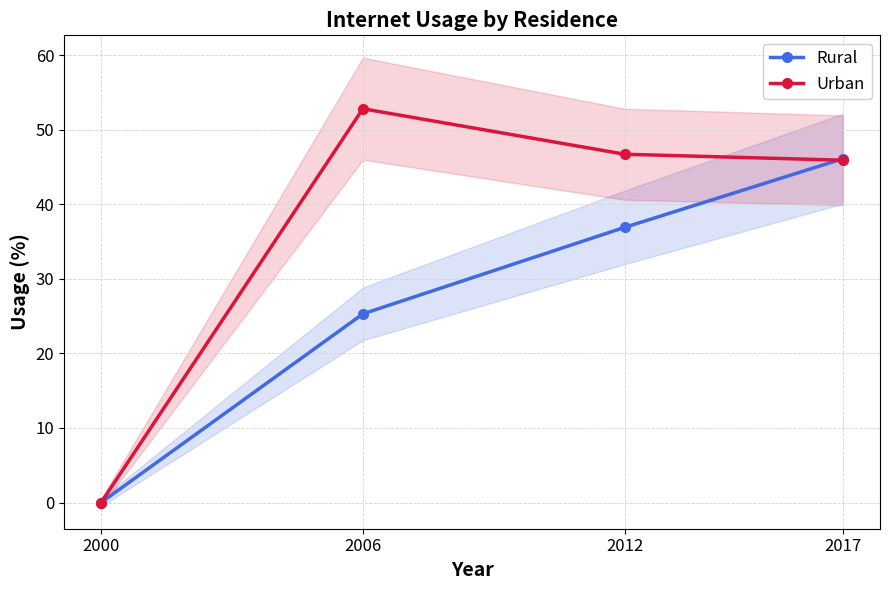

Where does the Urban series first go above 46?

2006